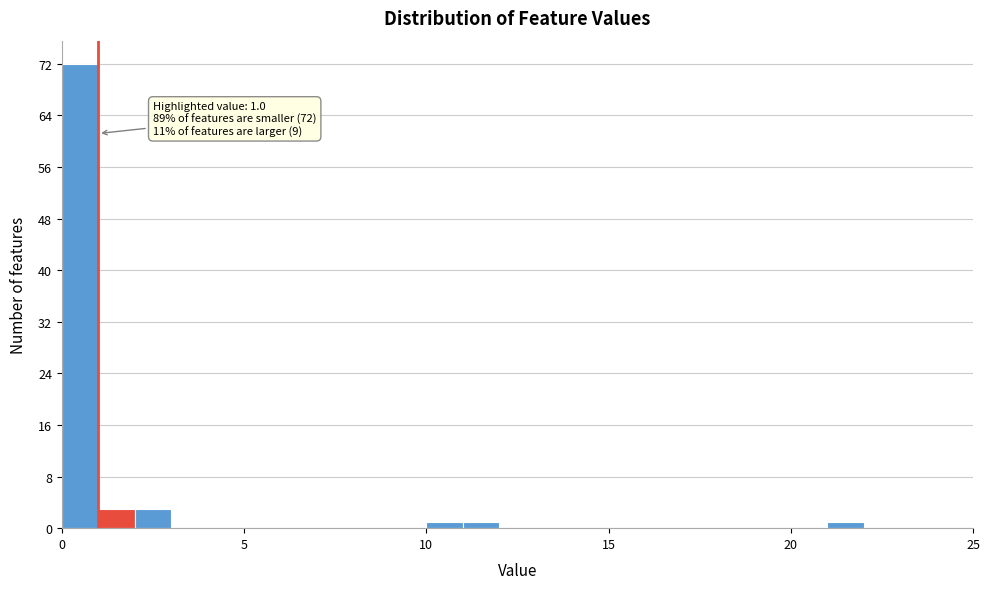

Read against the x-axis, roughly where is the centre of the tallest bar?

0.5